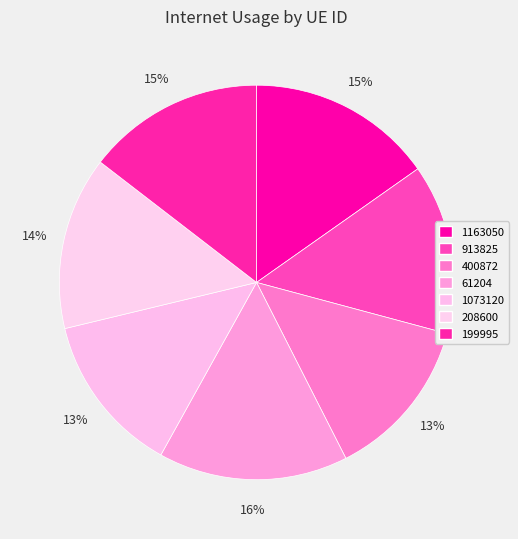

Does any single category account for the majority?

No